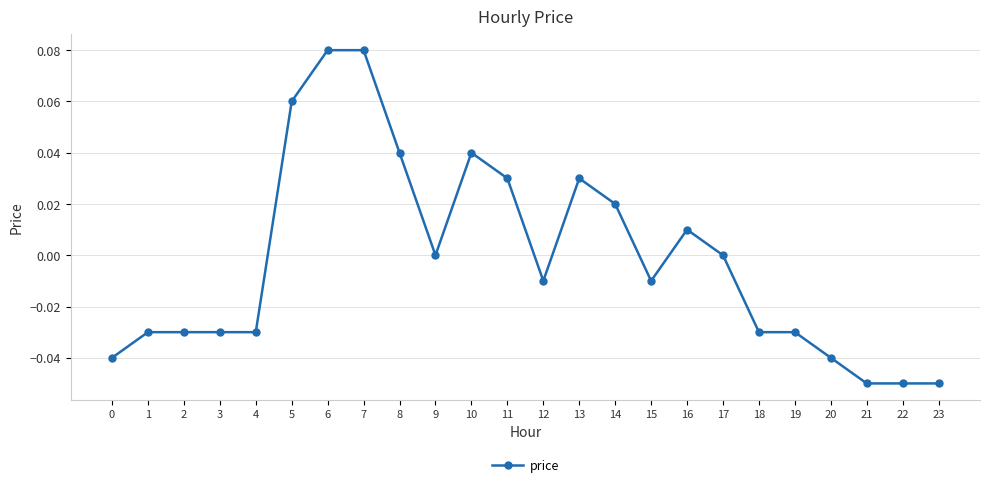

The value at 12 is -0.0. True or false?

True